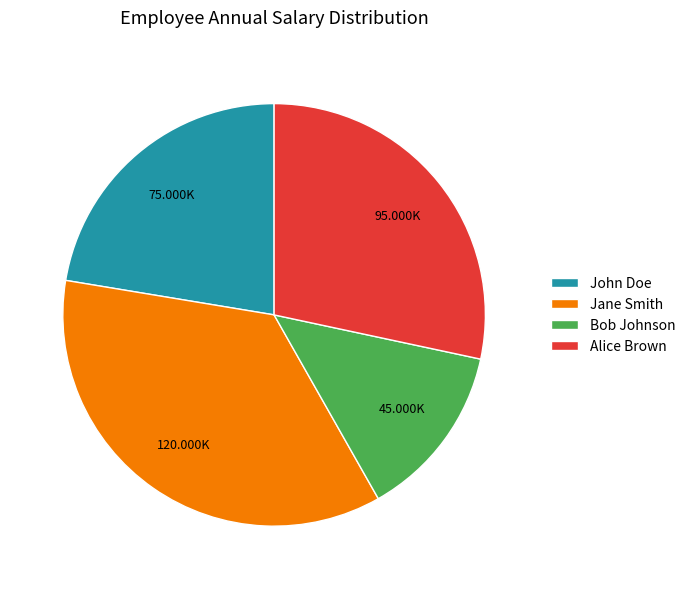

Is it true that Jane Smith is 22% of the pie?

False